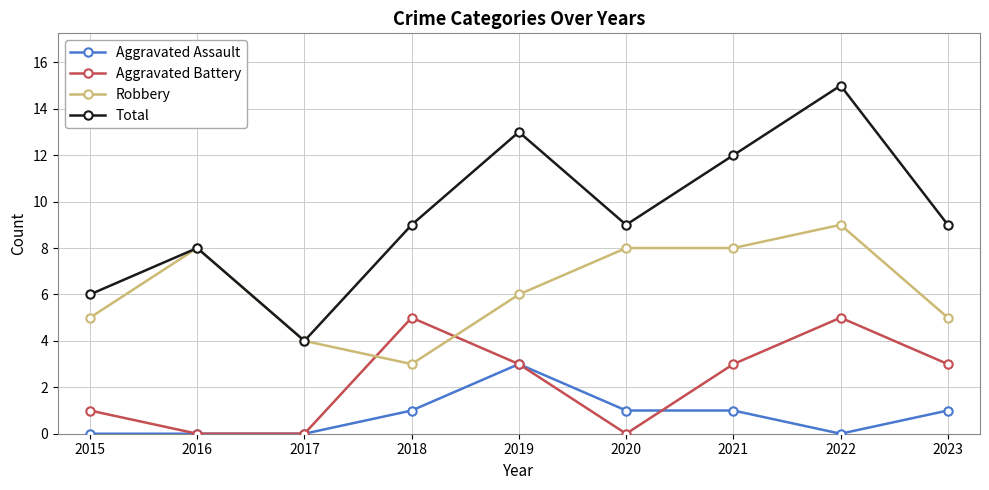

How many data points does each series have?

9